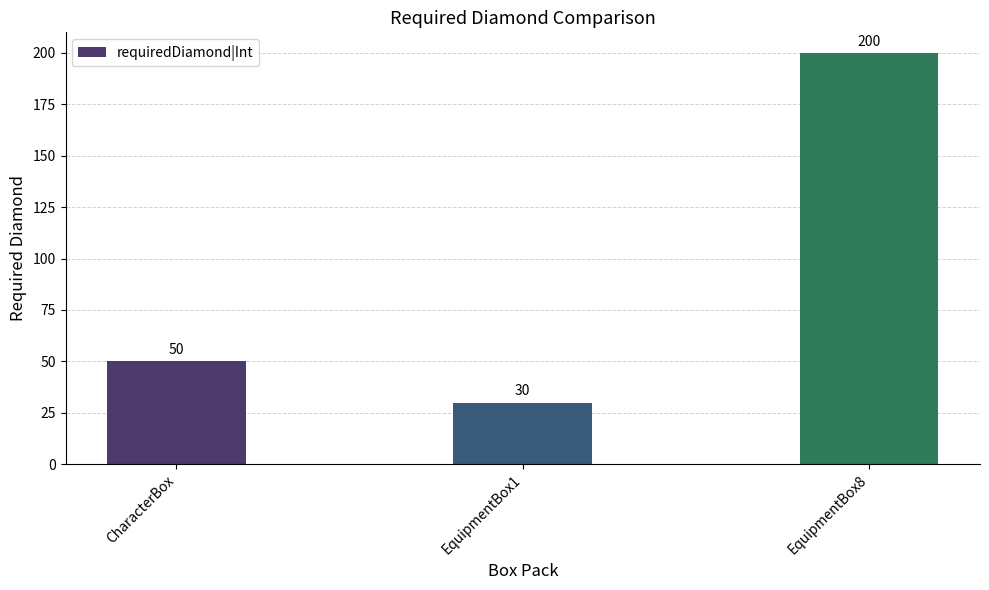

Which category has the highest value across all series?

EquipmentBox8